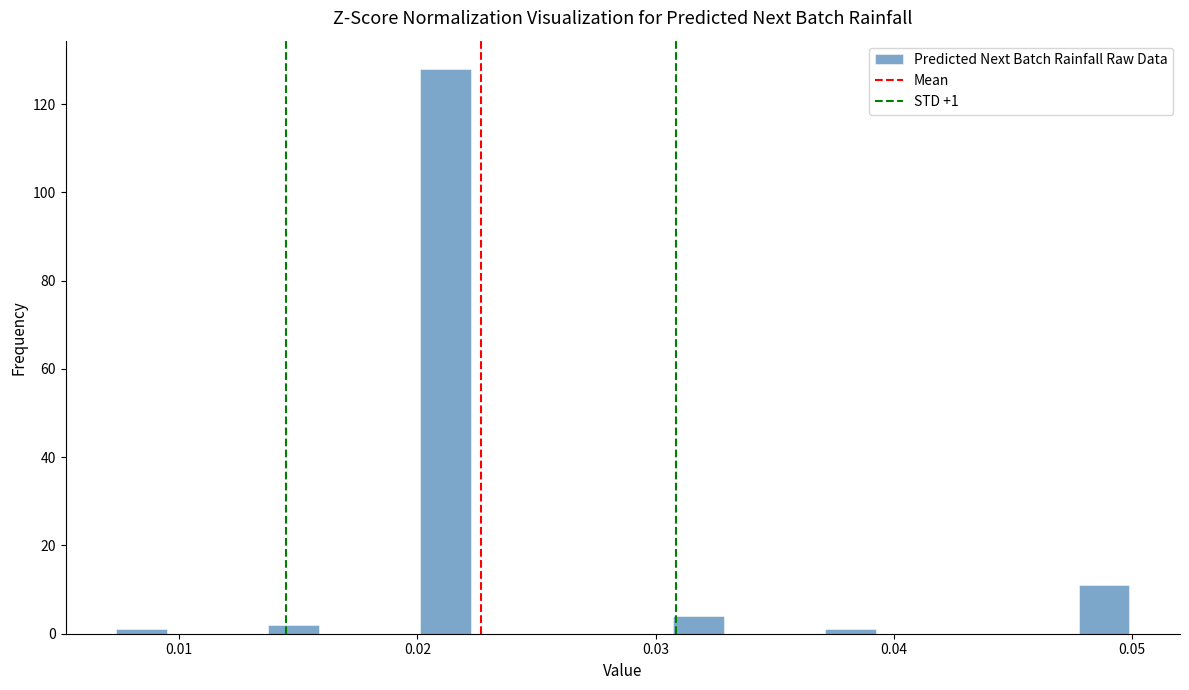

Read against the x-axis, roughly where is the centre of the tallest bar?

0.021